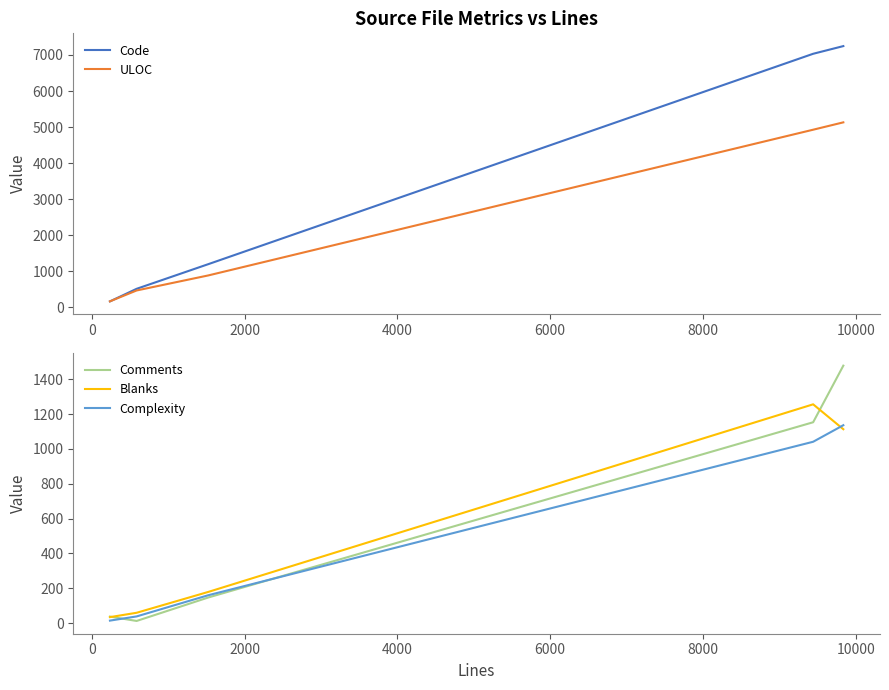

Which series has the widest spread of values?

Code